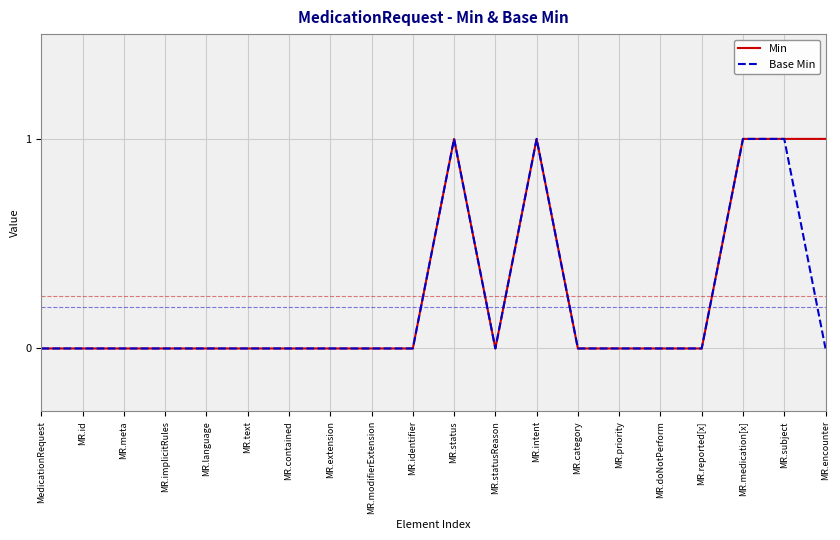

Reading left to right, extract all data points from this chart.

Min: MedicationRequest=0	MR.id=0	MR.meta=0	MR.implicitRules=0	MR.language=0	MR.text=0	MR.contained=0	MR.extension=0	MR.modifierExtension=0	MR.identifier=0	MR.status=1	MR.statusReason=0	MR.intent=1	MR.category=0	MR.priority=0	MR.doNotPerform=0	MR.reported[x]=0	MR.medication[x]=1	MR.subject=1	MR.encounter=1
Base Min: MedicationRequest=0	MR.id=0	MR.meta=0	MR.implicitRules=0	MR.language=0	MR.text=0	MR.contained=0	MR.extension=0	MR.modifierExtension=0	MR.identifier=0	MR.status=1	MR.statusReason=0	MR.intent=1	MR.category=0	MR.priority=0	MR.doNotPerform=0	MR.reported[x]=0	MR.medication[x]=1	MR.subject=1	MR.encounter=0